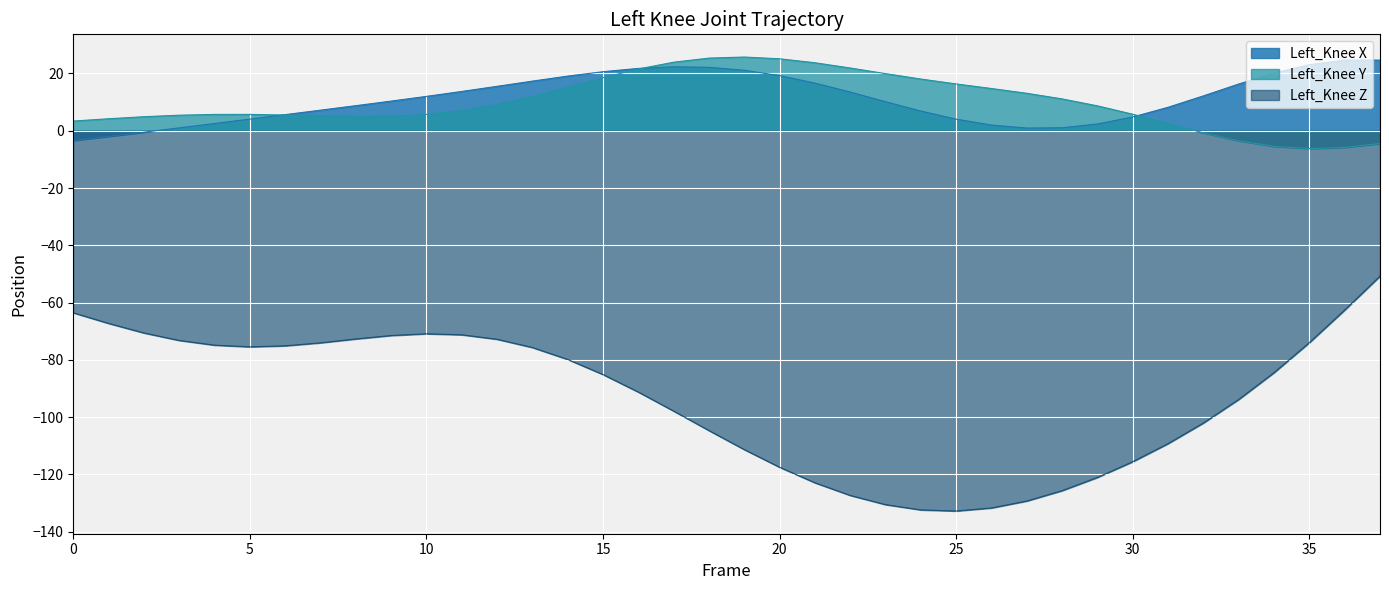

How many distinct data groups are displayed?

3